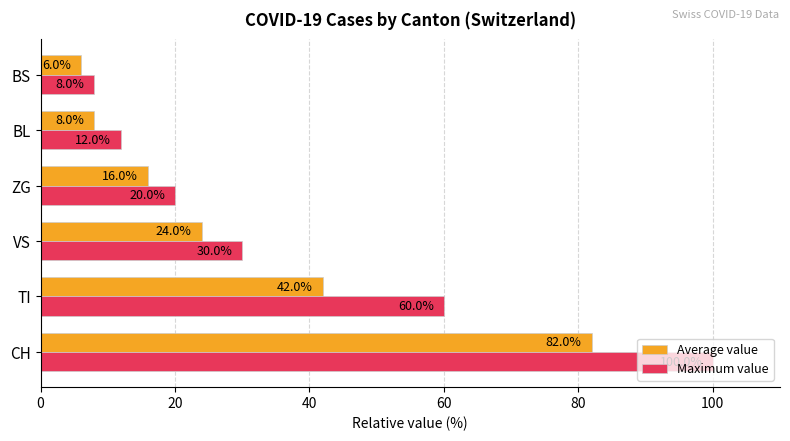

Rank the series by their maximum value, from highest to lowest.

Maximum value, Average value